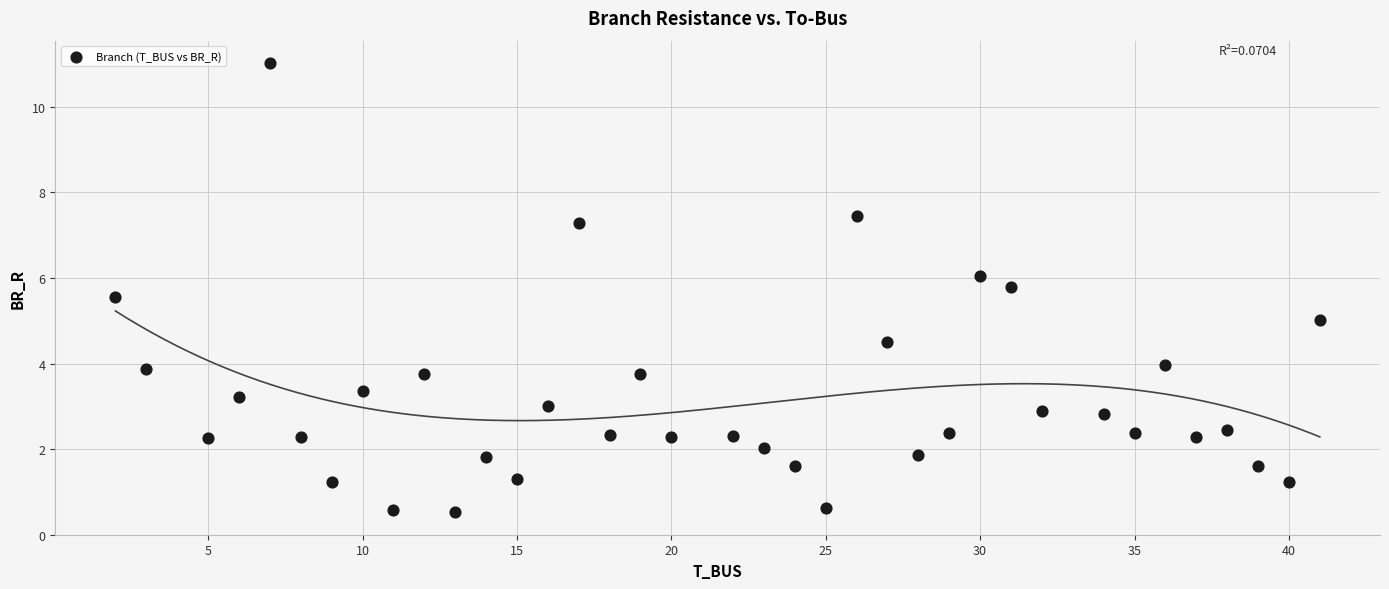

What is the range of Y values (max minus min)?

10.5